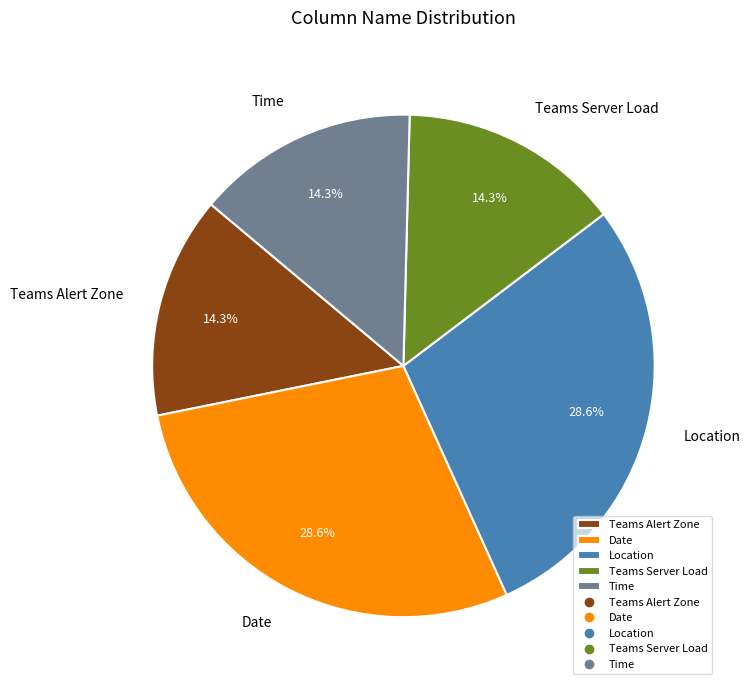

How many slices are in this pie chart?

5